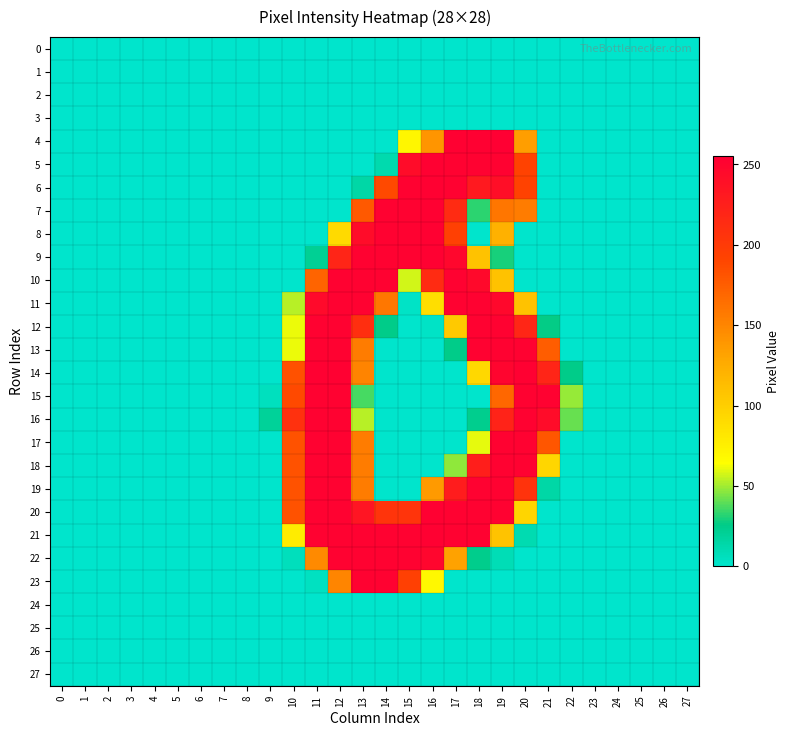

At 18, list the series in order from largest to smallest.

4, 5, 11, 12, 13, 19, 20, 21, 10, 6, 18, 9, 14, 17, 7, 22, 16, 0, 1, 2, 3, 8, 15, 23, 24, 25, 26, 27